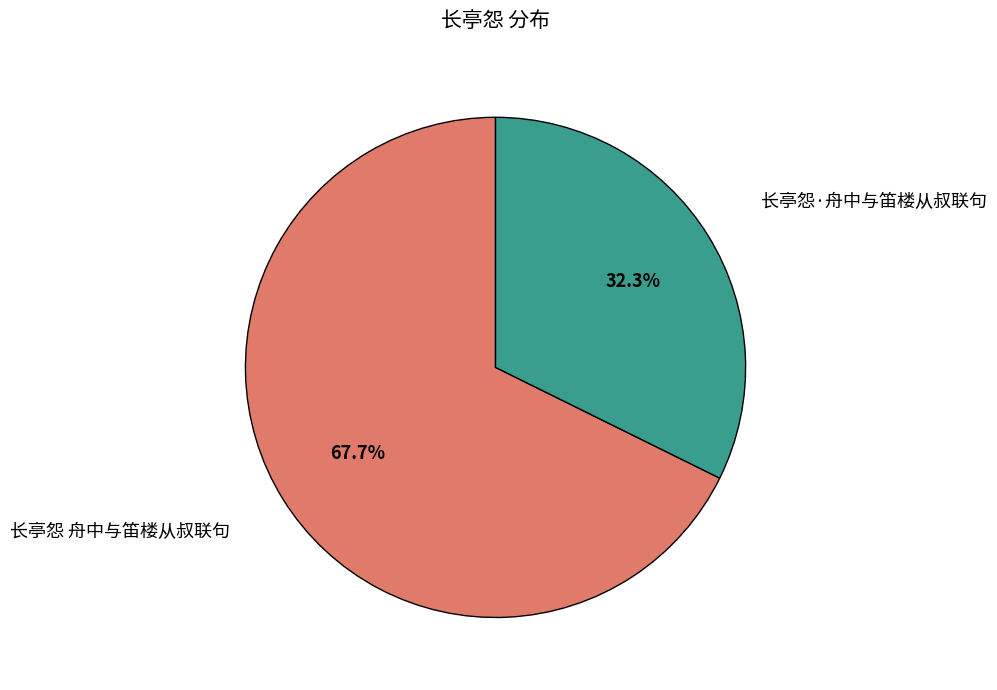

What is the smallest slice in the pie chart?

长亭怨·舟中与笛楼从叔联句